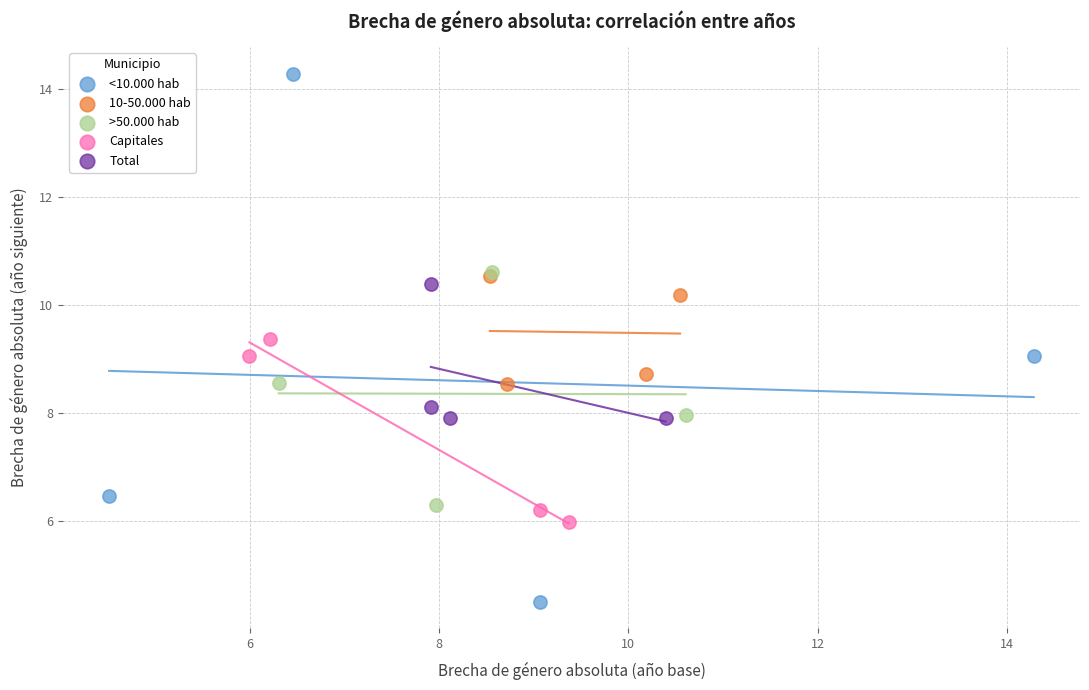

Which series reaches the maximum Y coordinate?

<10.000 hab